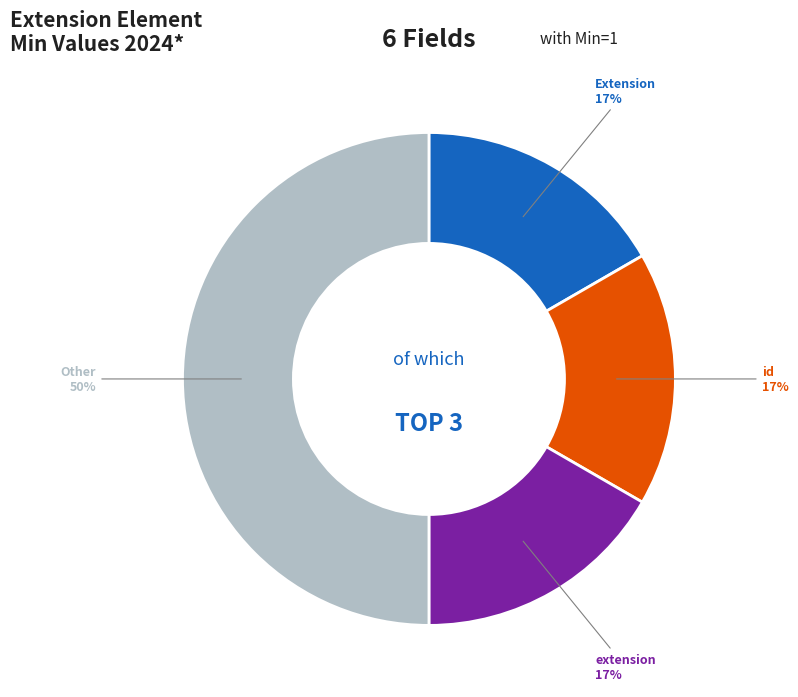

To the nearest percent, what is the difference between the largest and smallest slice percentages?

33%